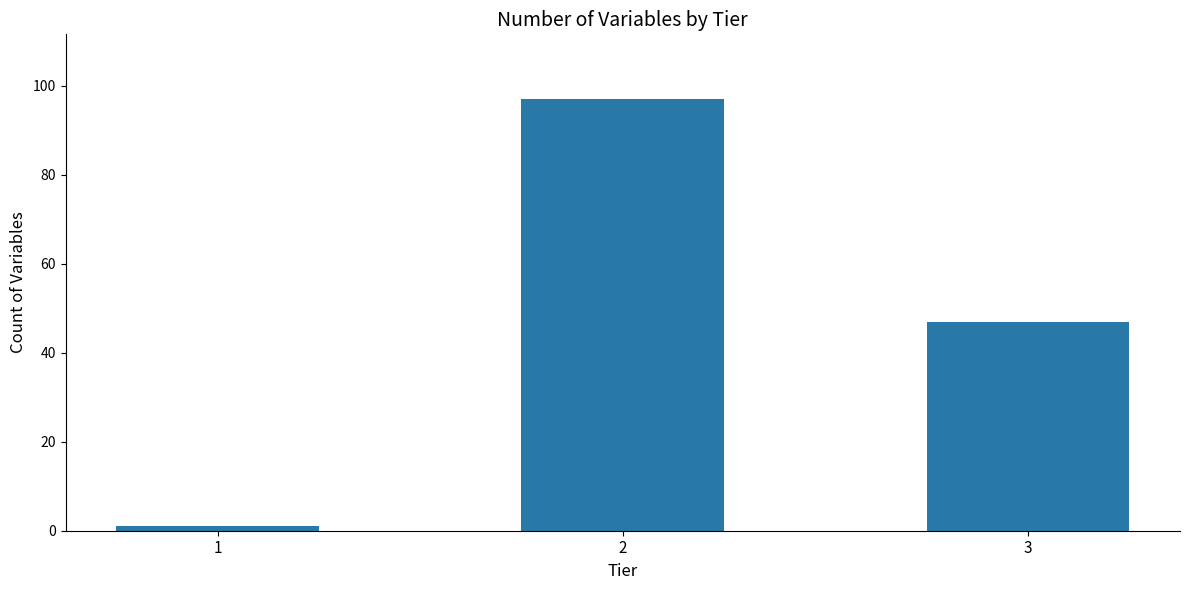

The chart shows a value of 15 at 3. True or false?

False